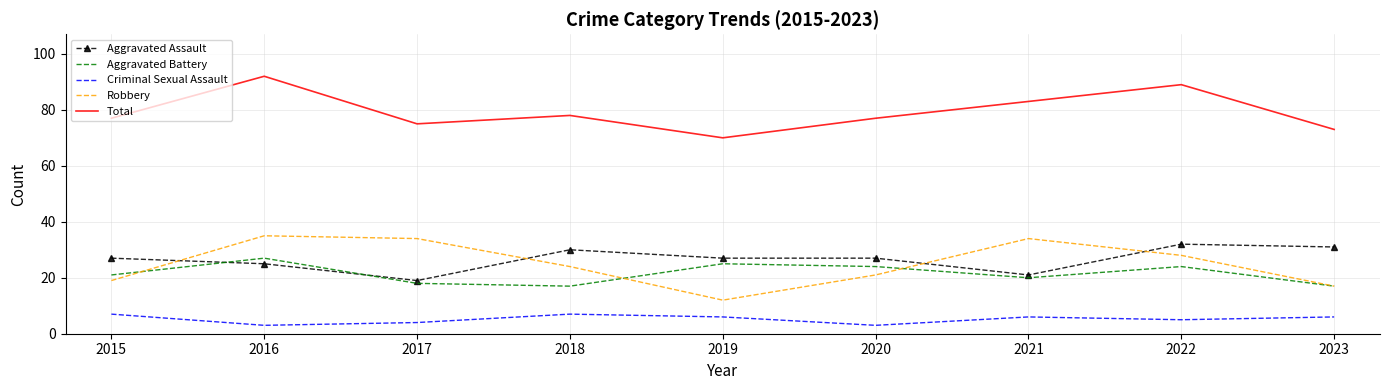

Which series changed the most between 2019 and 2022?

Total